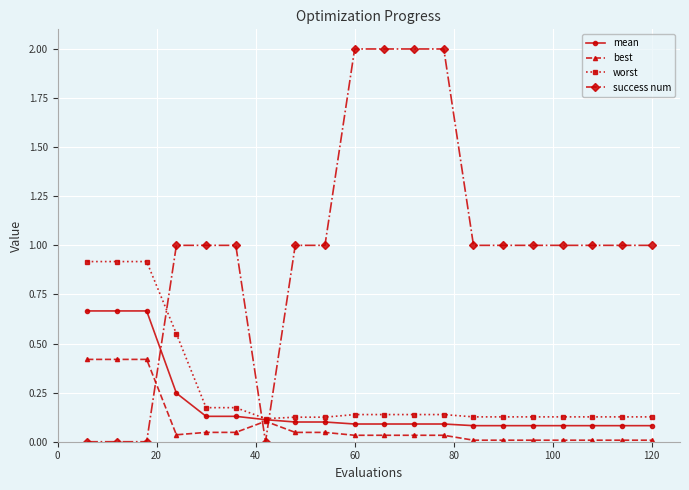

What is the greatest value displayed?

2.0